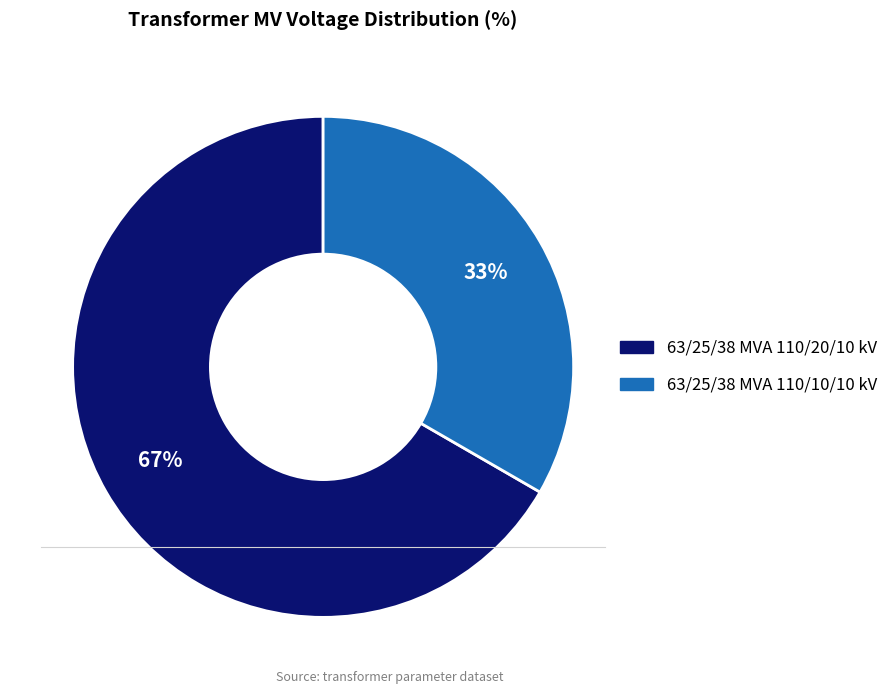

What is the smallest slice in the pie chart?

63/25/38 MVA 110/10/10 kV